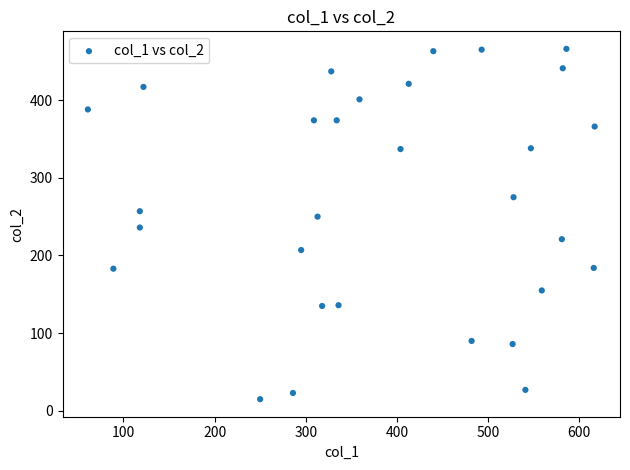

What is the range of Y values (max minus min)?

451